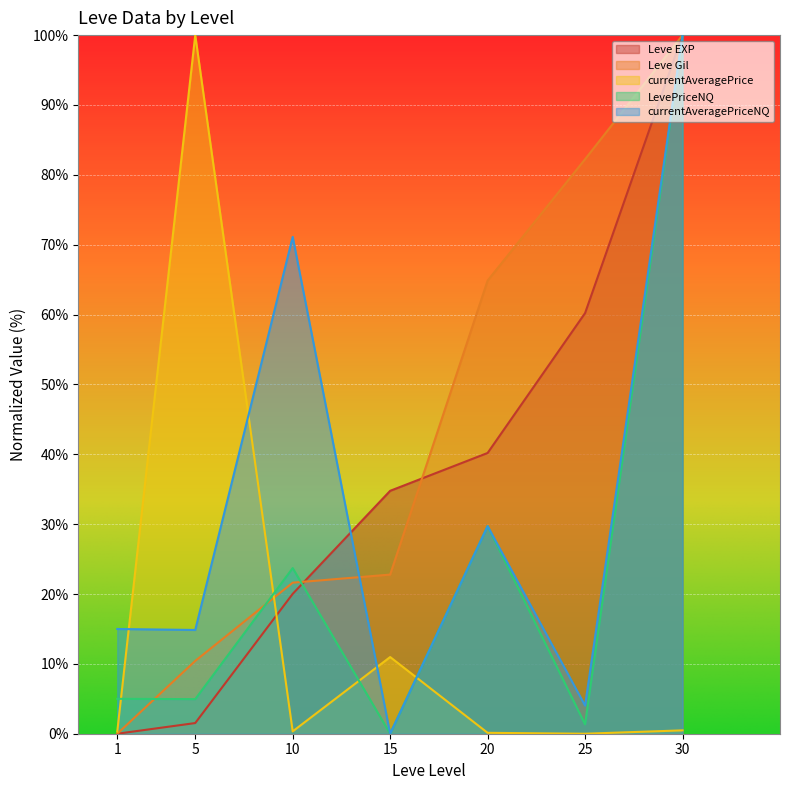

Which series has the largest total across all categories?

Leve Gil